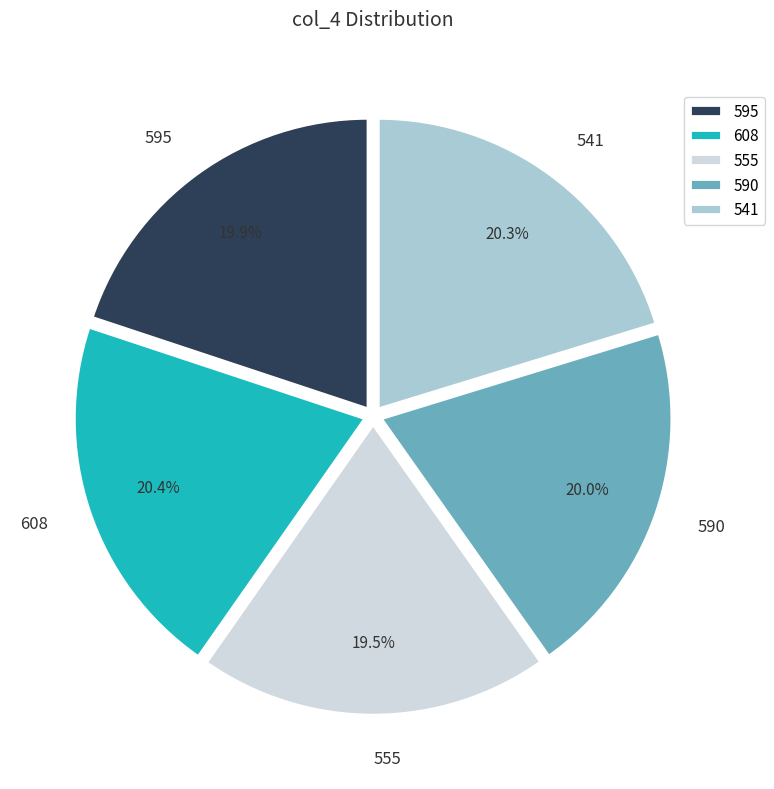

What is the ratio of the value at 595 to the value at 608?

1.0